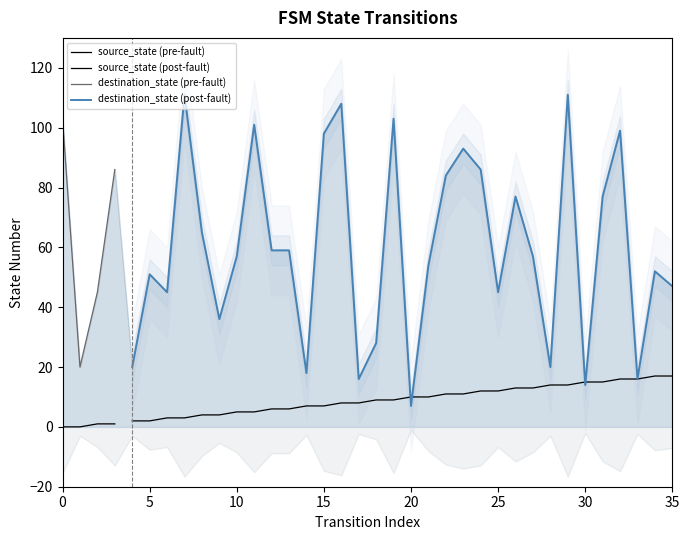

Which series has the largest total across all categories?

destination_state